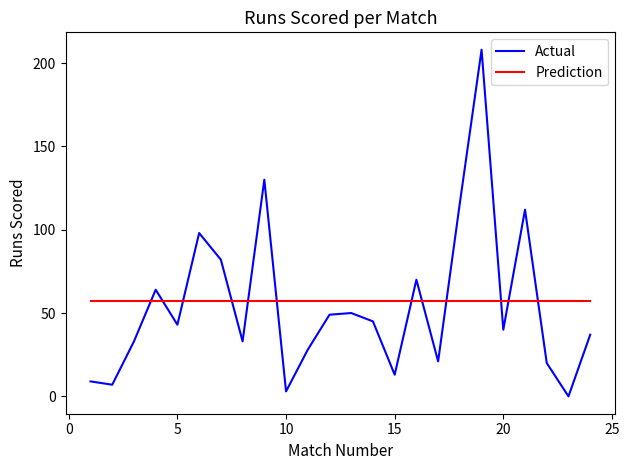

What are all the series names shown in the legend?

Actual, Prediction